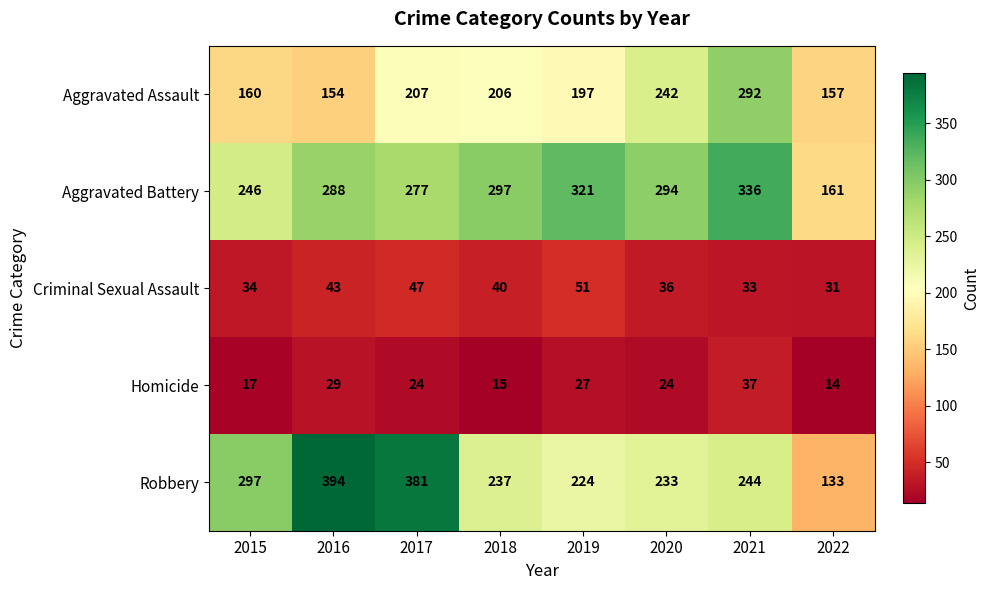

Which series has the widest spread of values?

Robbery